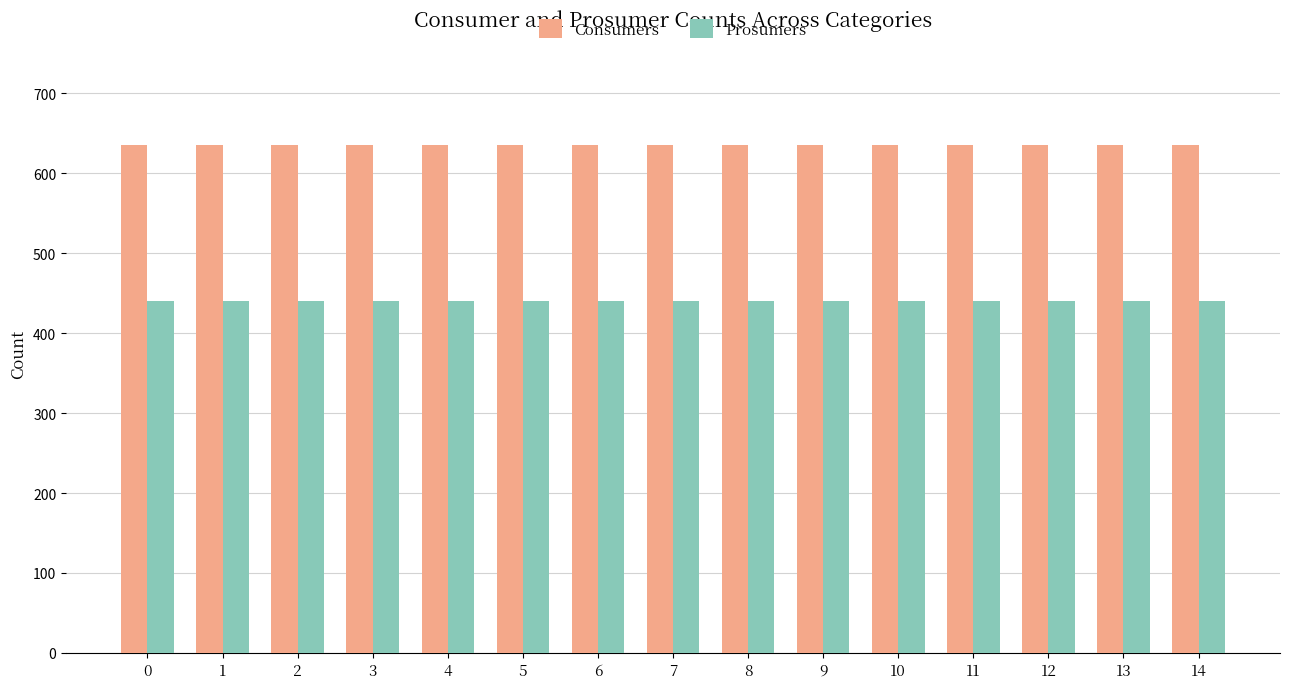

Reading left to right, what are all the values shown in this chart?

Consumers: 0=635	1=635	2=635	3=635	4=635	5=635	6=635	7=635	8=635	9=635	10=635	11=635	12=635	13=635	14=635
Prosumers: 0=440	1=440	2=440	3=440	4=440	5=440	6=440	7=440	8=440	9=440	10=440	11=440	12=440	13=440	14=440